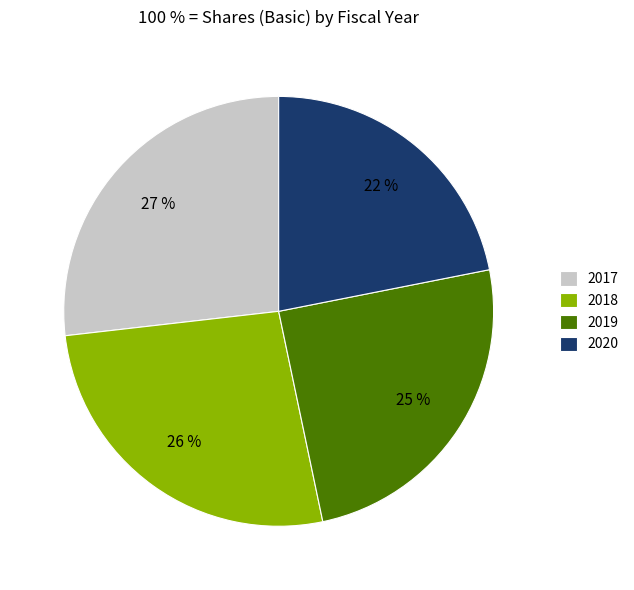

The 2020 slice represents 35% of the pie. True or false?

False